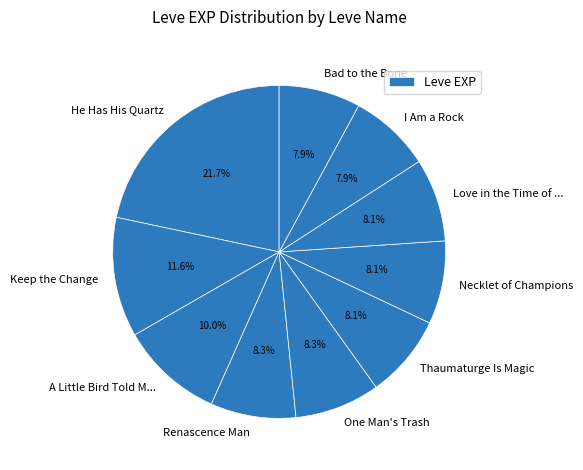

Which category has the biggest portion of the pie?

He Has His Quartz